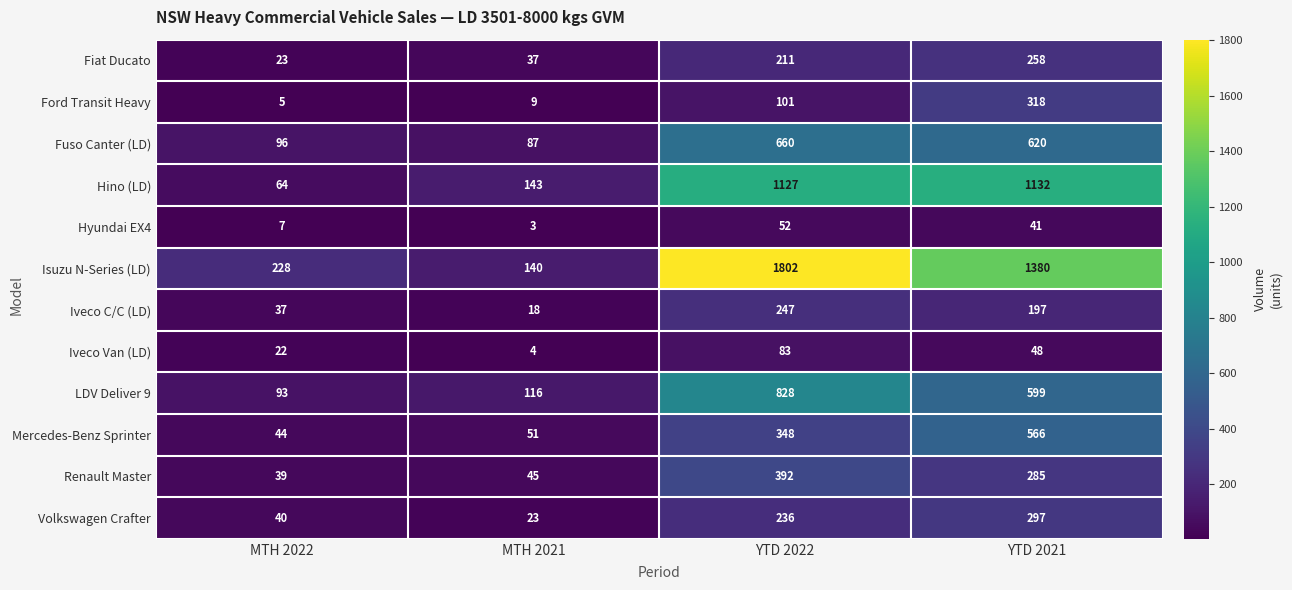

How many values in the Hyundai EX4 series are below 41?

2